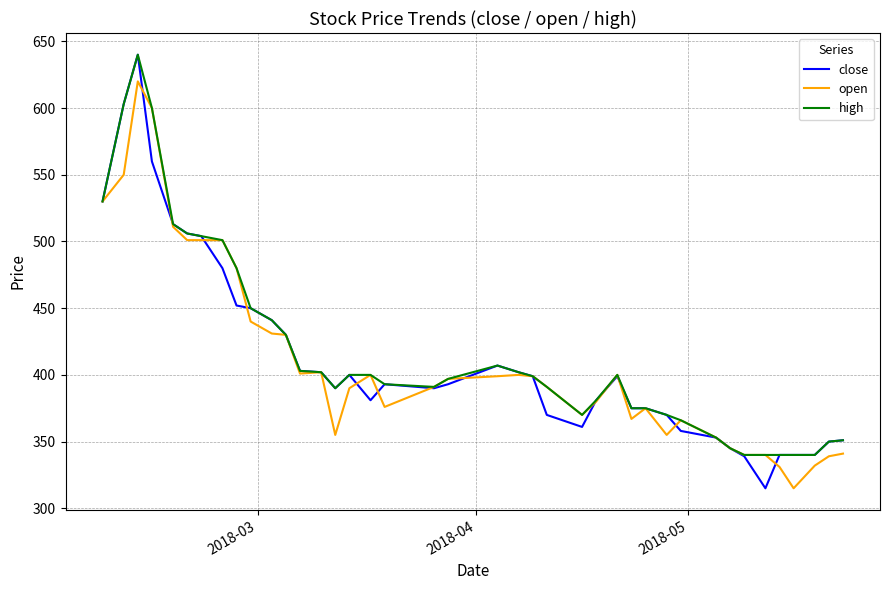

What is the smallest value displayed?

315